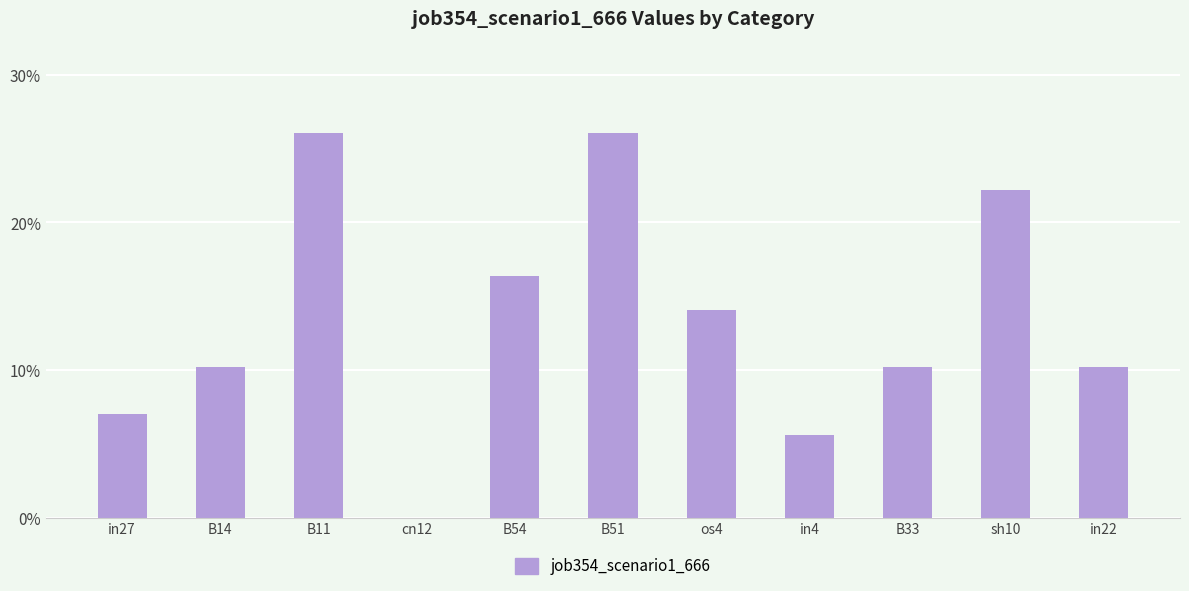

List the labels in order of value, largest first.

B11, B51, sh10, B54, os4, B14, B33, in22, in27, in4, cn12